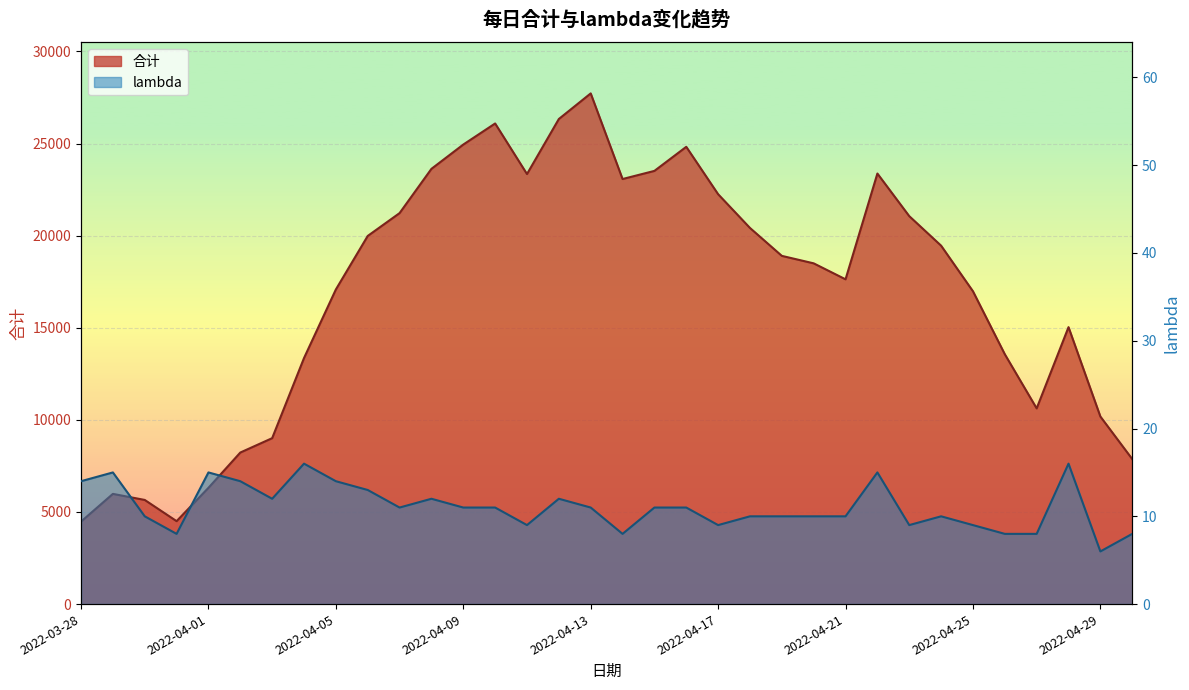

True or false: 合计 and lambda intersect in this chart.

False